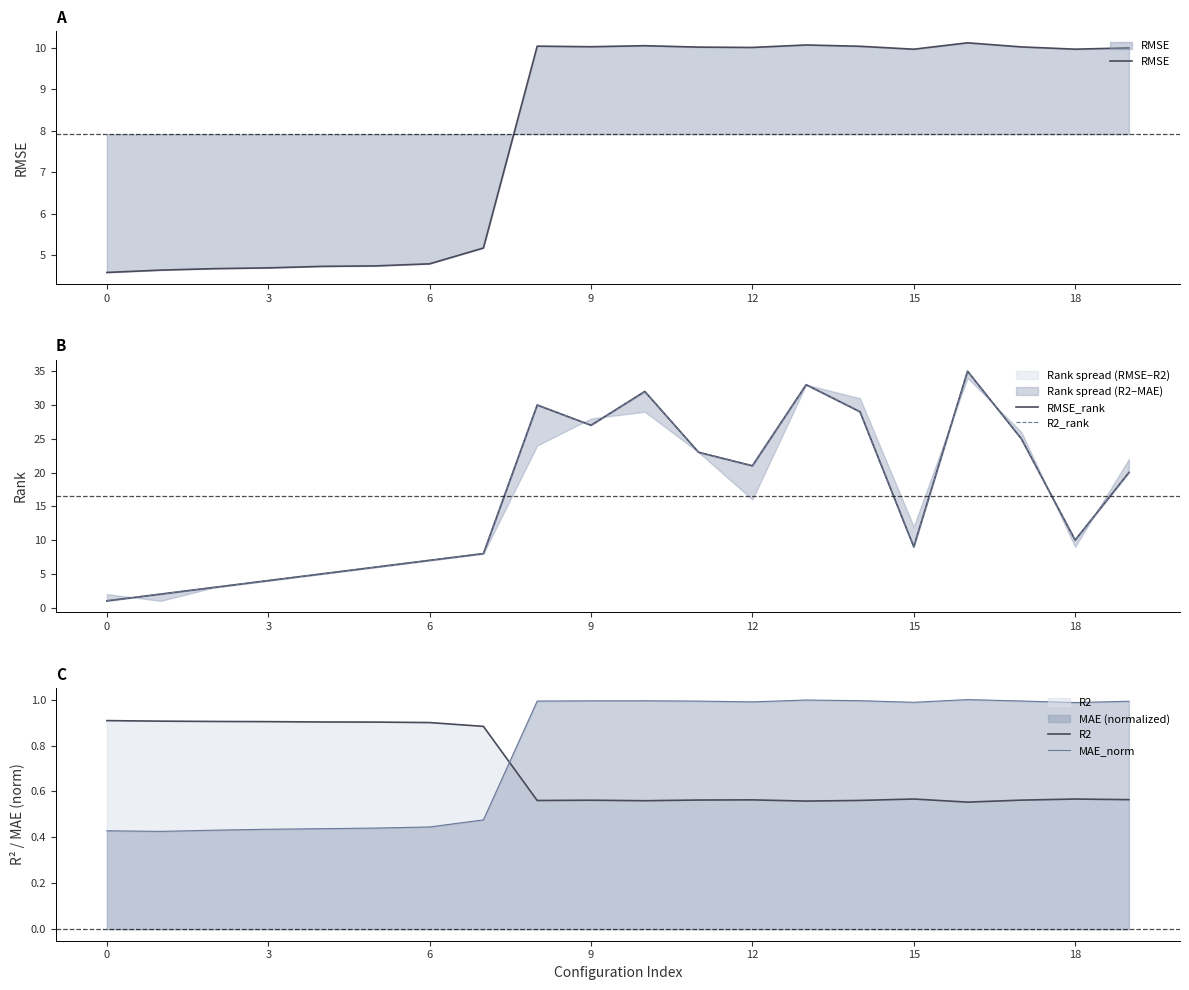

How many categories are shown in the chart?

20